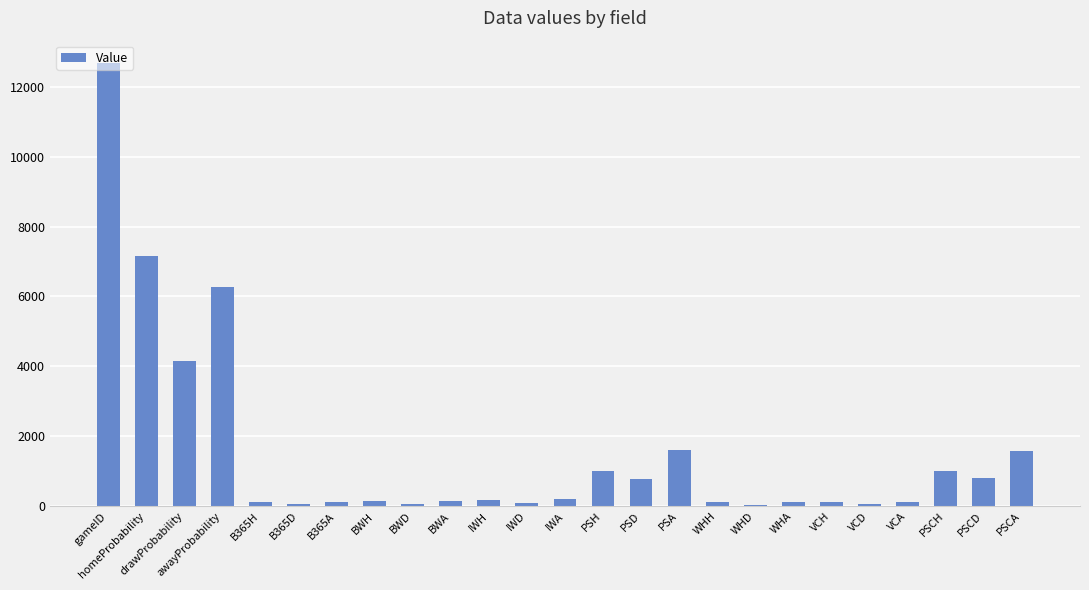

How many bars are there in total?

25